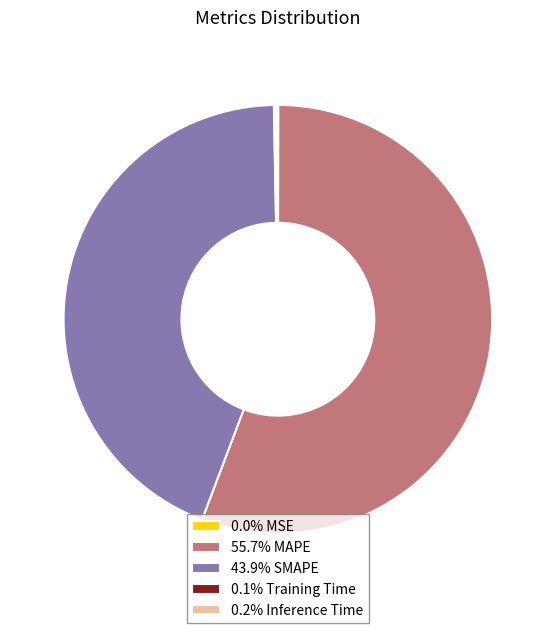

Does any single category account for the majority?

Yes